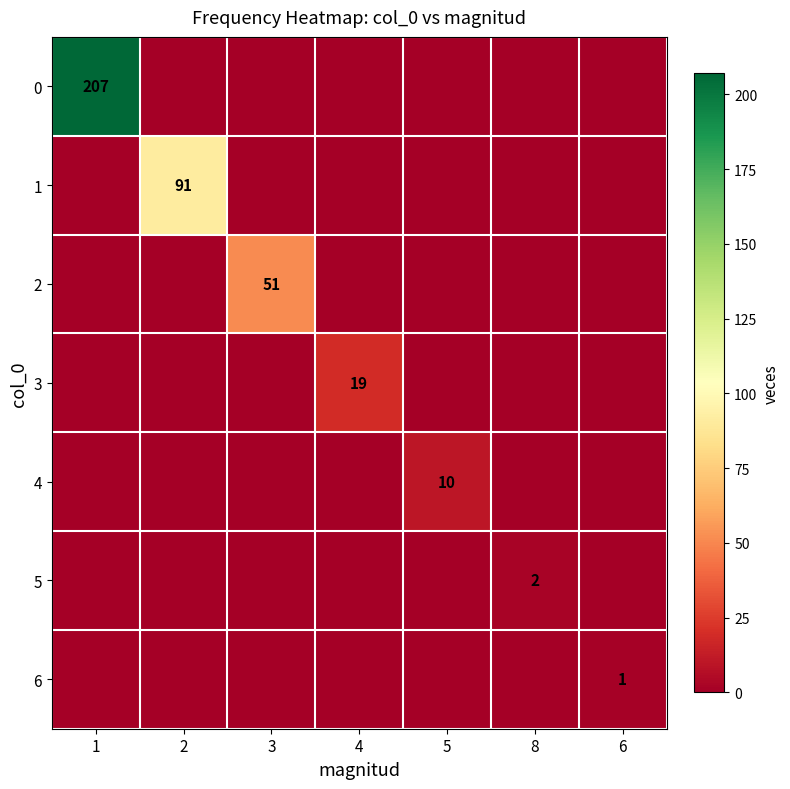

Is it true that 6 equals 1 at 6?

True